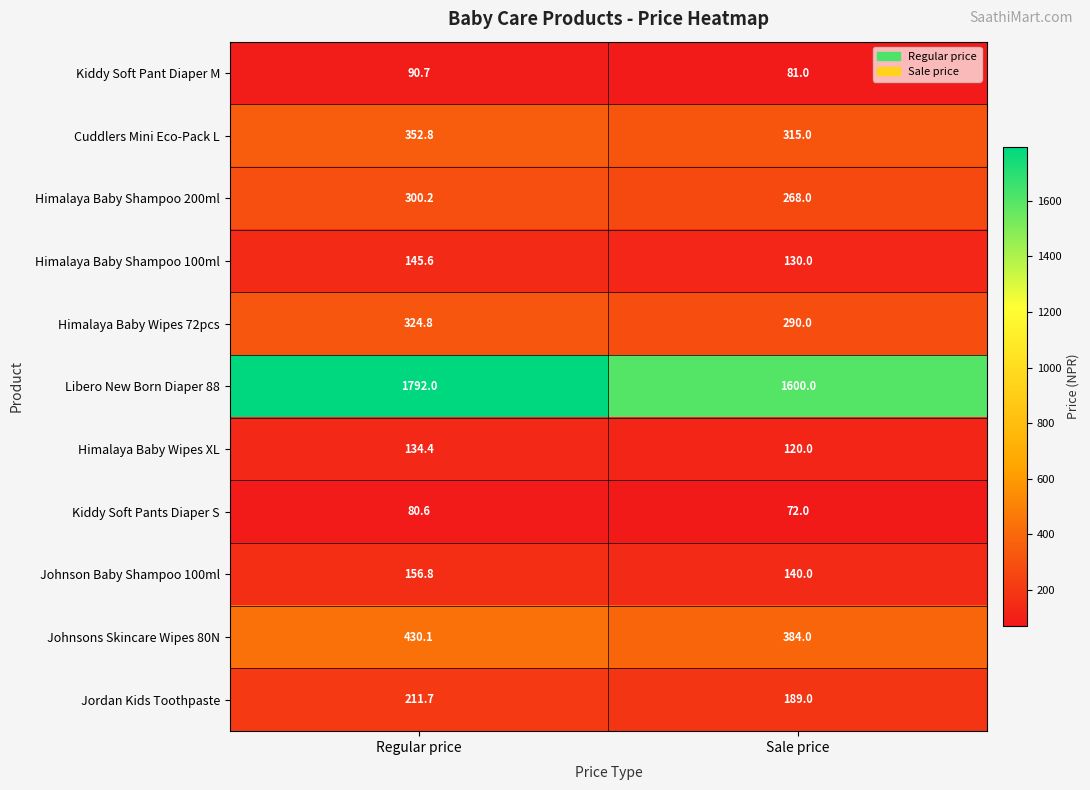

Which series has the widest spread of values?

Libero New Born Diaper 88